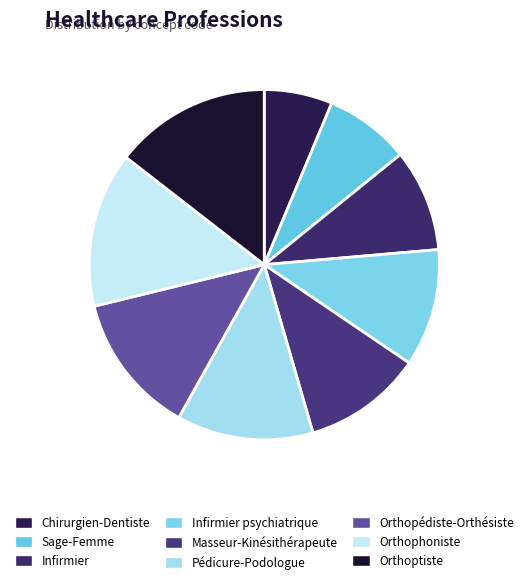

Which slice is the smallest?

Chirurgien-Dentiste